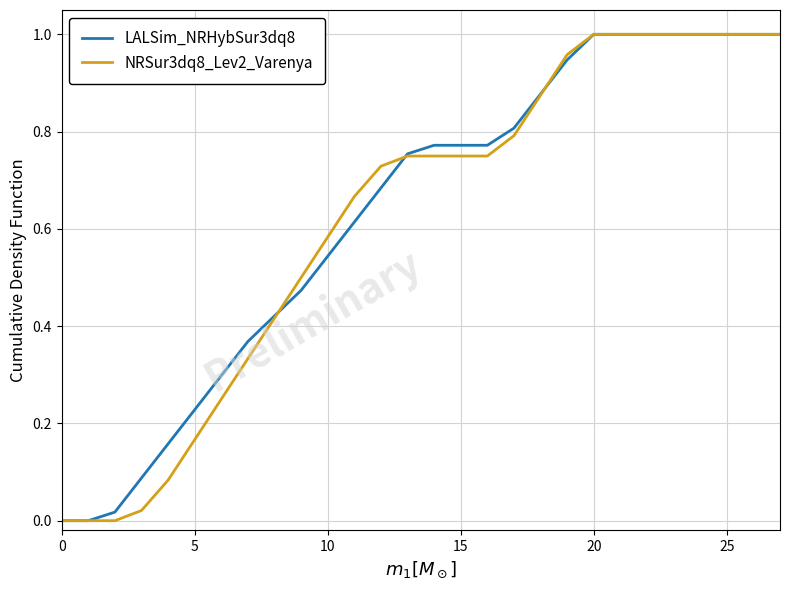

What are all the series names shown in the legend?

LALSim_NRHybSur3dq8, NRSur3dq8_Lev2_Varenya